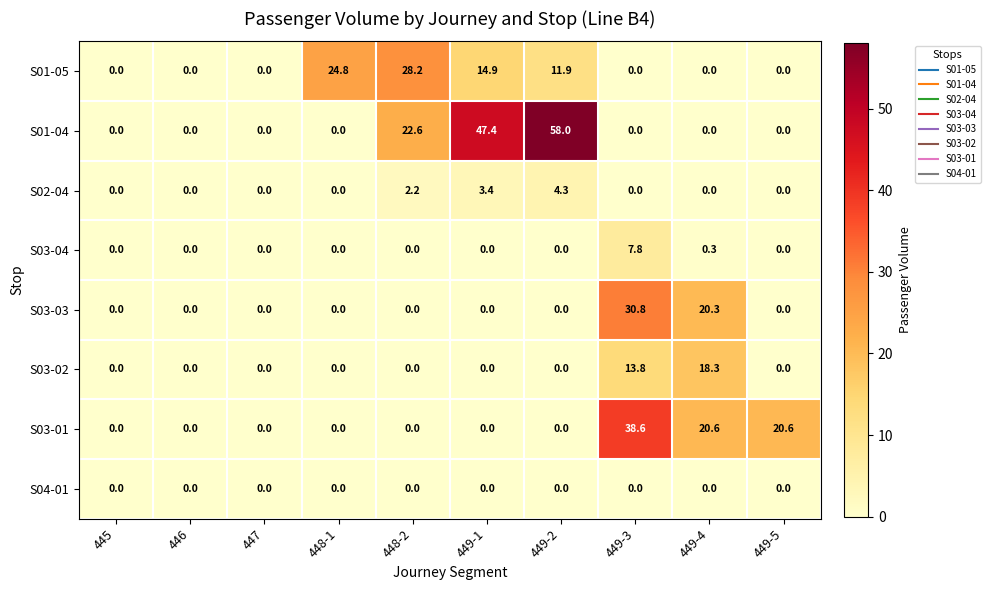

Which series has the largest range (max minus min)?

S01-04